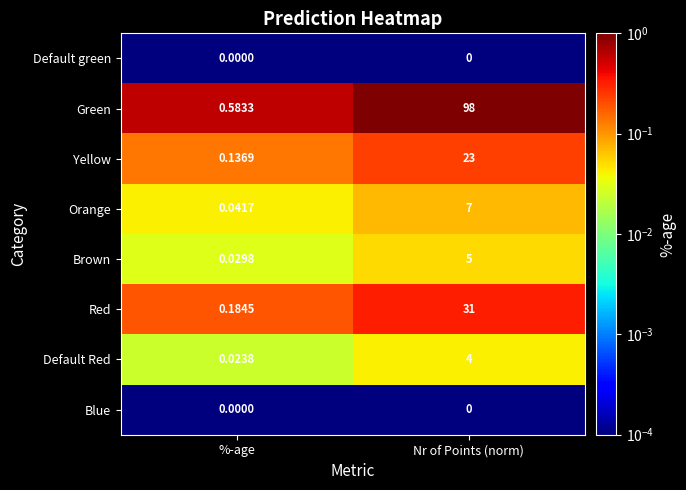

What is the total value across all series at %-age?

1.0